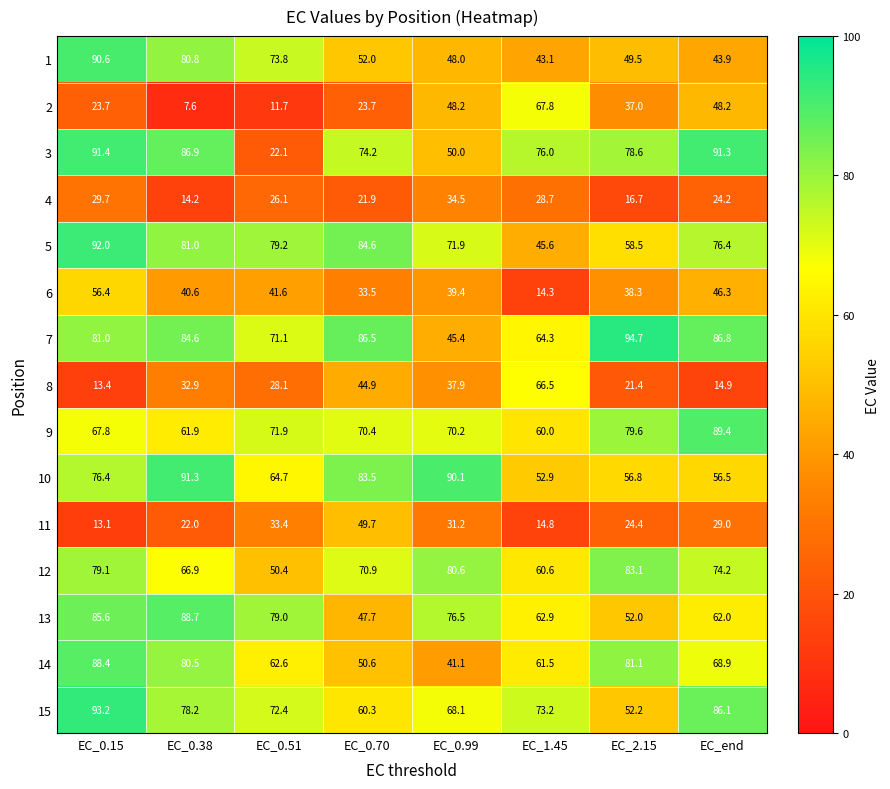

What is the sum of the 8 values at EC_2.15 and EC_0.15?

34.8